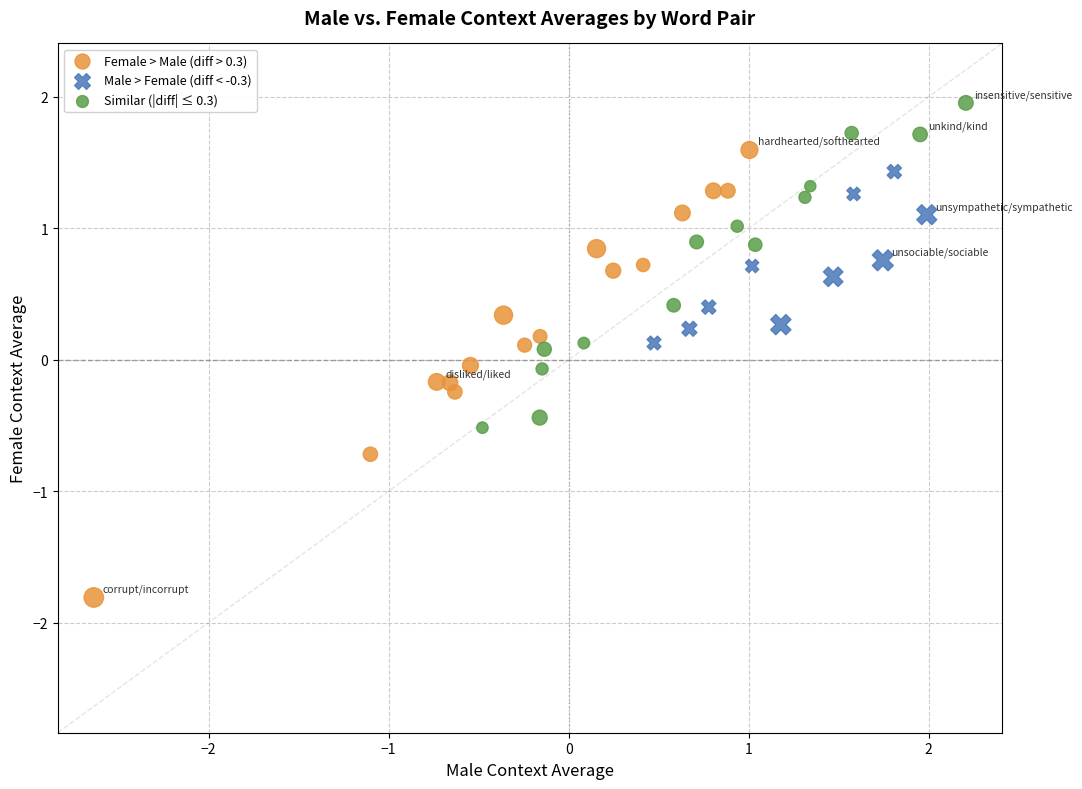

Which series contains the lowest Y value?

Female > Male (diff > 0.3)